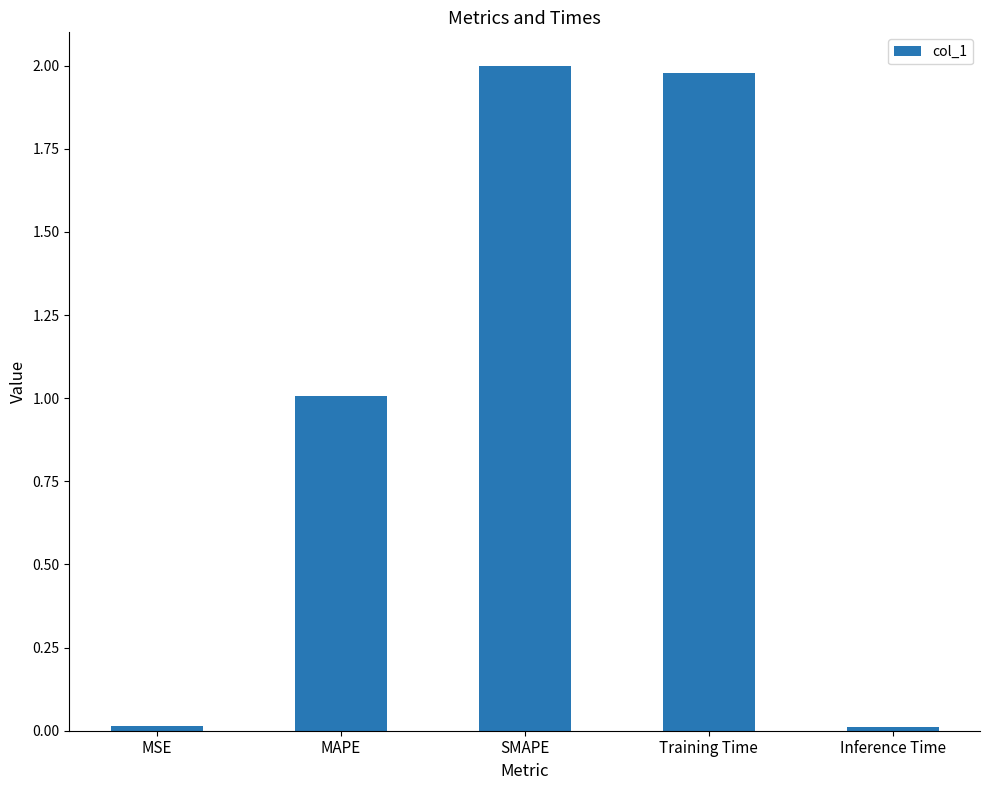

The chart shows a value of 2.0 at Training Time. True or false?

True